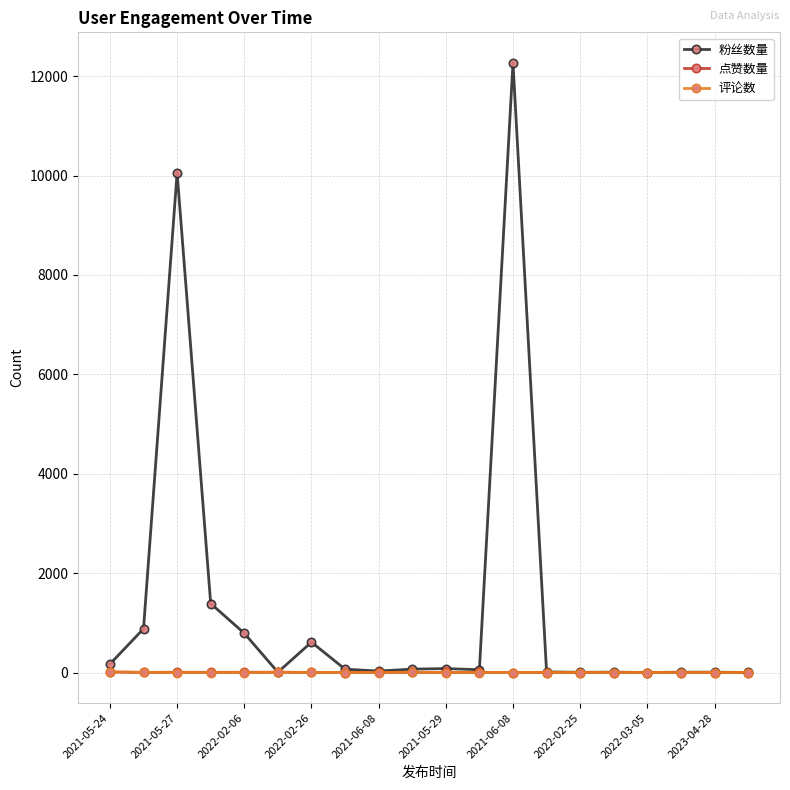

Which series has the largest total across all categories?

粉丝数量